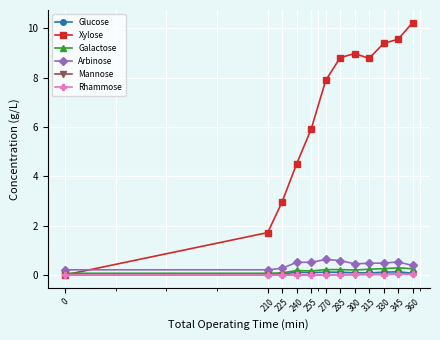

Which series has the largest range (max minus min)?

Xylose